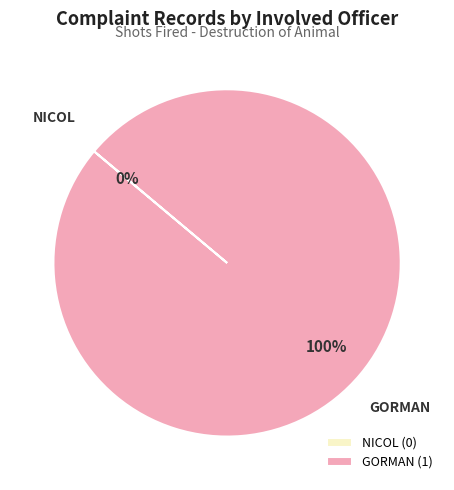

How many segments does this pie chart have?

2